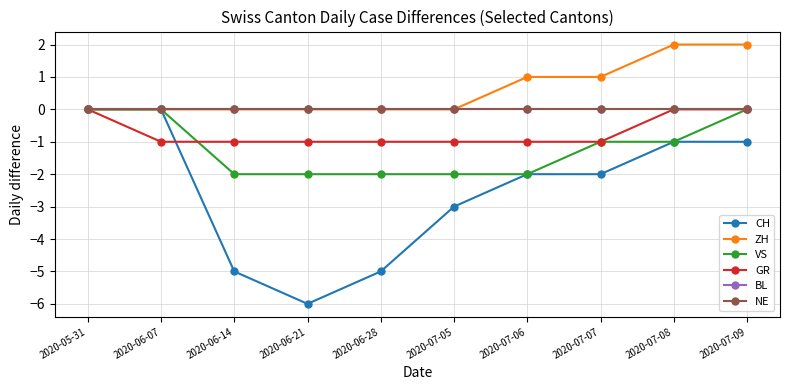

Reading left to right, transcribe all the data shown in this chart.

CH: 0	0	-5	-6	-5	-3	-2	-2	-1	-1
ZH: 0	0	0	0	0	0	1	1	2	2
VS: 0	0	-2	-2	-2	-2	-2	-1	-1	0
GR: 0	-1	-1	-1	-1	-1	-1	-1	0	0
BL: 0	0	0	0	0	0	0	0	0	0
NE: 0	0	0	0	0	0	0	0	0	0